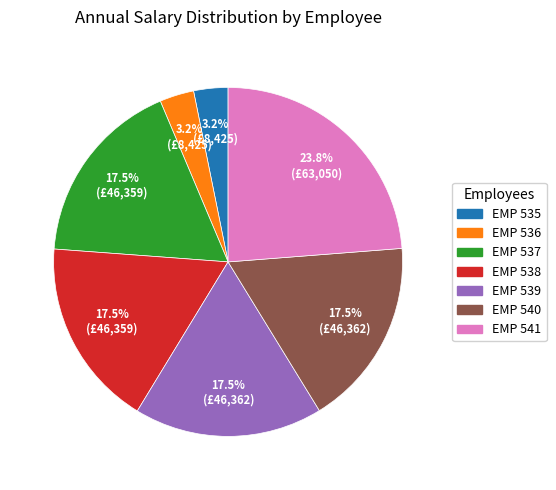

Which slice is the largest?

EMP 541